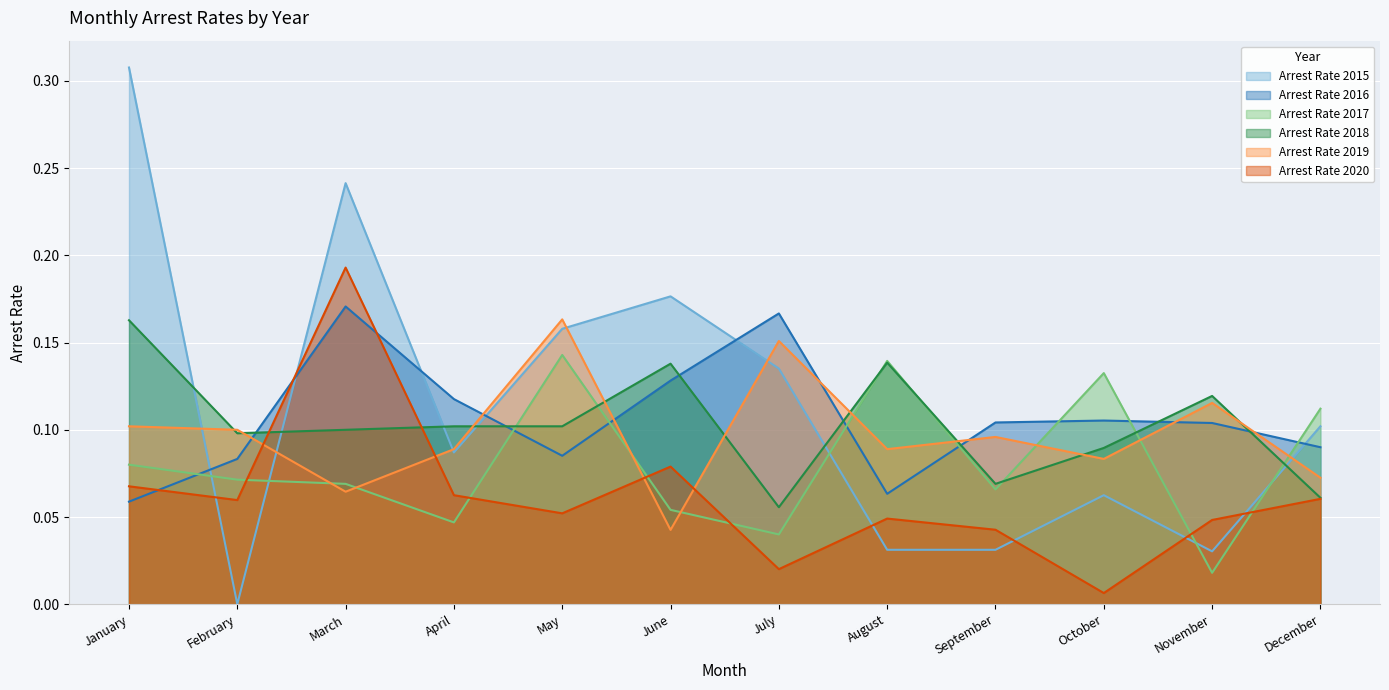

Does the chart display data point markers on the line(s)?

No